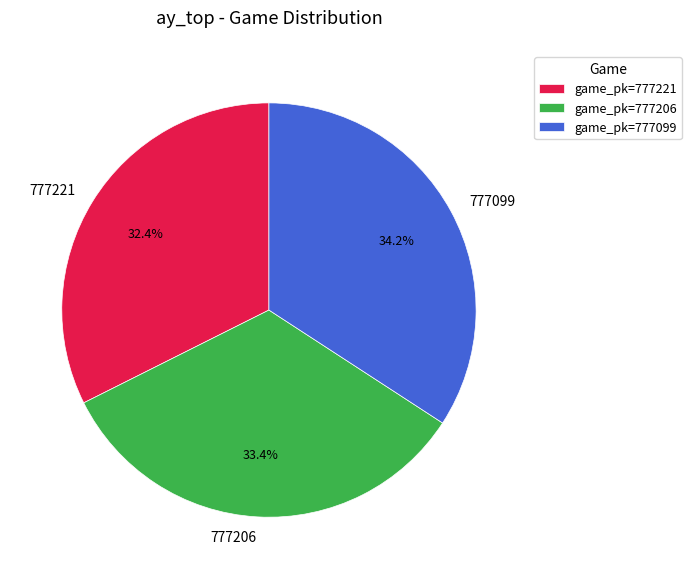

Count the number of slices in the pie.

3